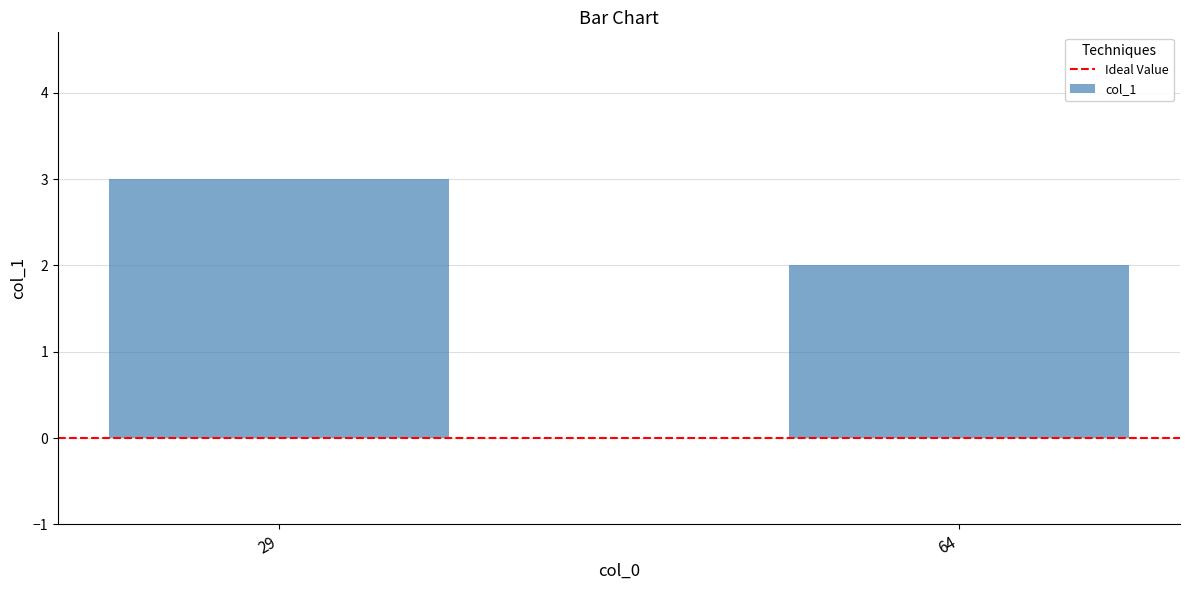

Reading left to right, transcribe all the data shown in this chart.

3	2